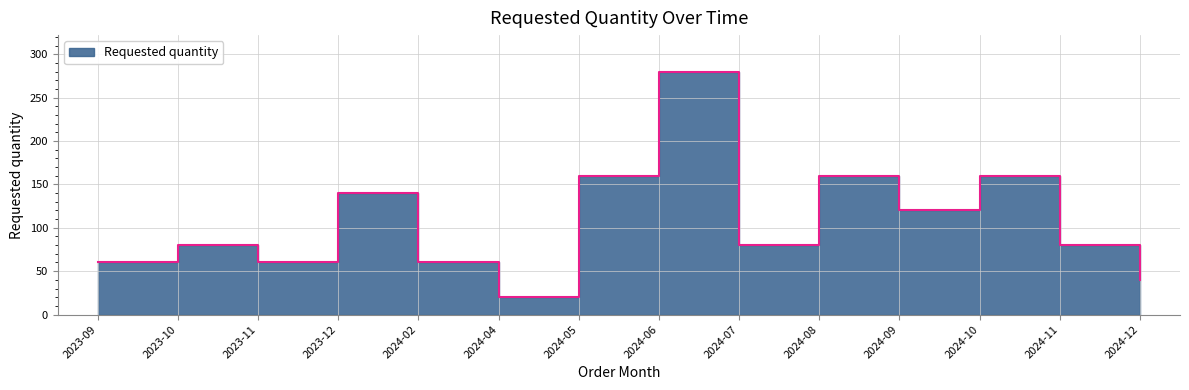

Approximately how many times larger is the value at 2024-02 compared to 2024-10?

0.4